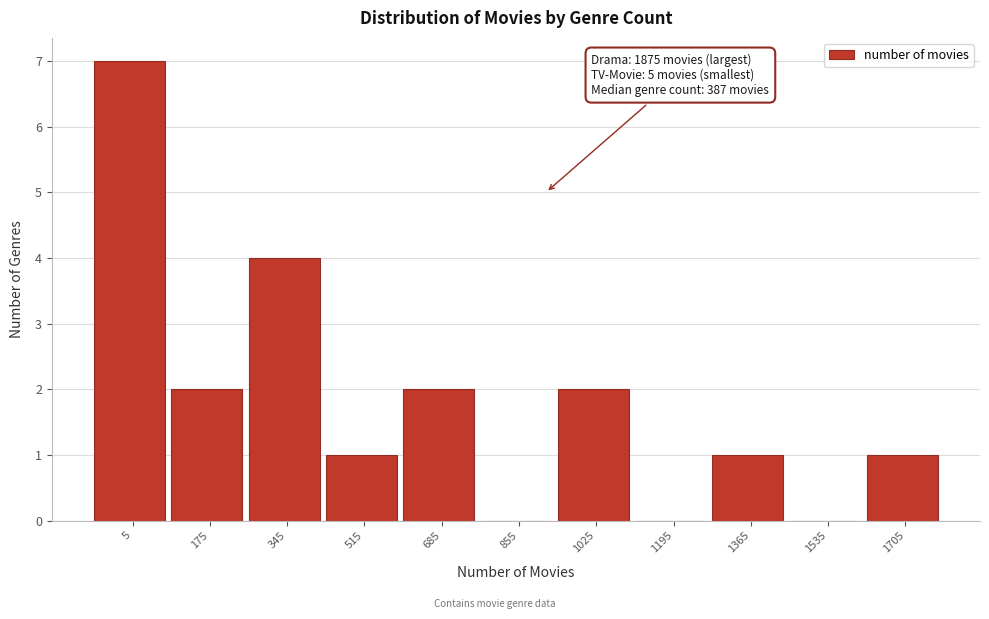

Reading left to right, list all the values displayed in this chart.

5=7	175=2	345=4	515=1	685=2	855=0	1025=2	1195=0	1365=1	1535=0	1705=1